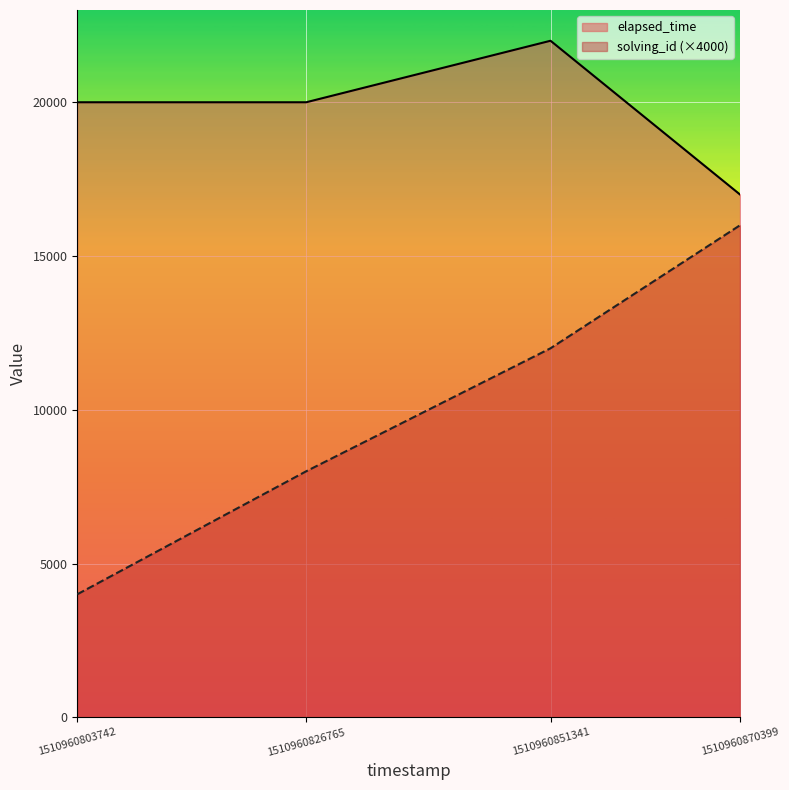

What is the approximate value of solving_id at 1510960826765?

8000